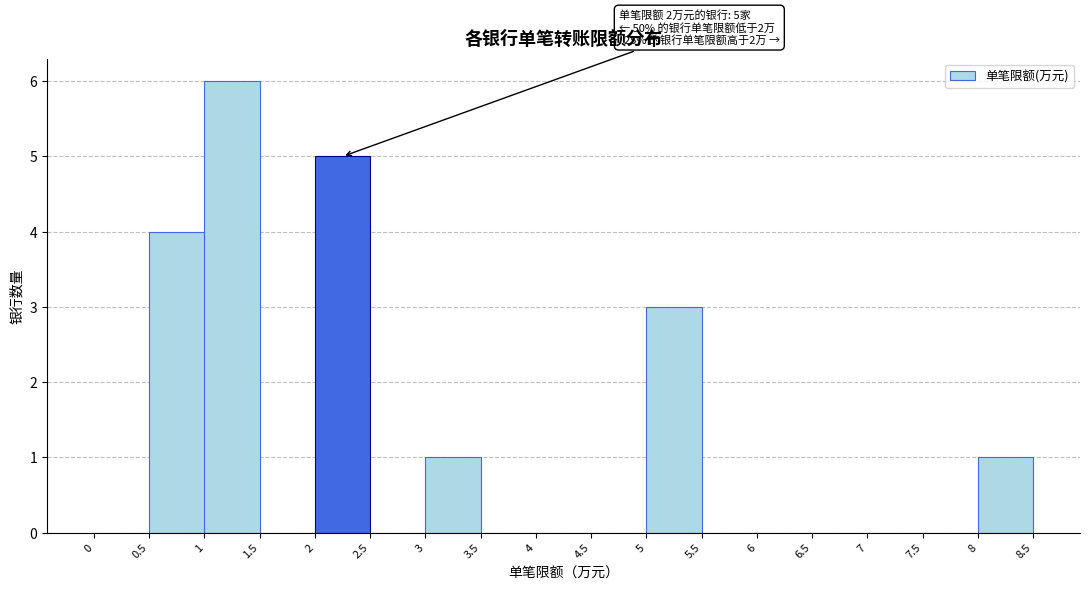

Over which range of the x-axis is the bar tallest?

1 to 1.5